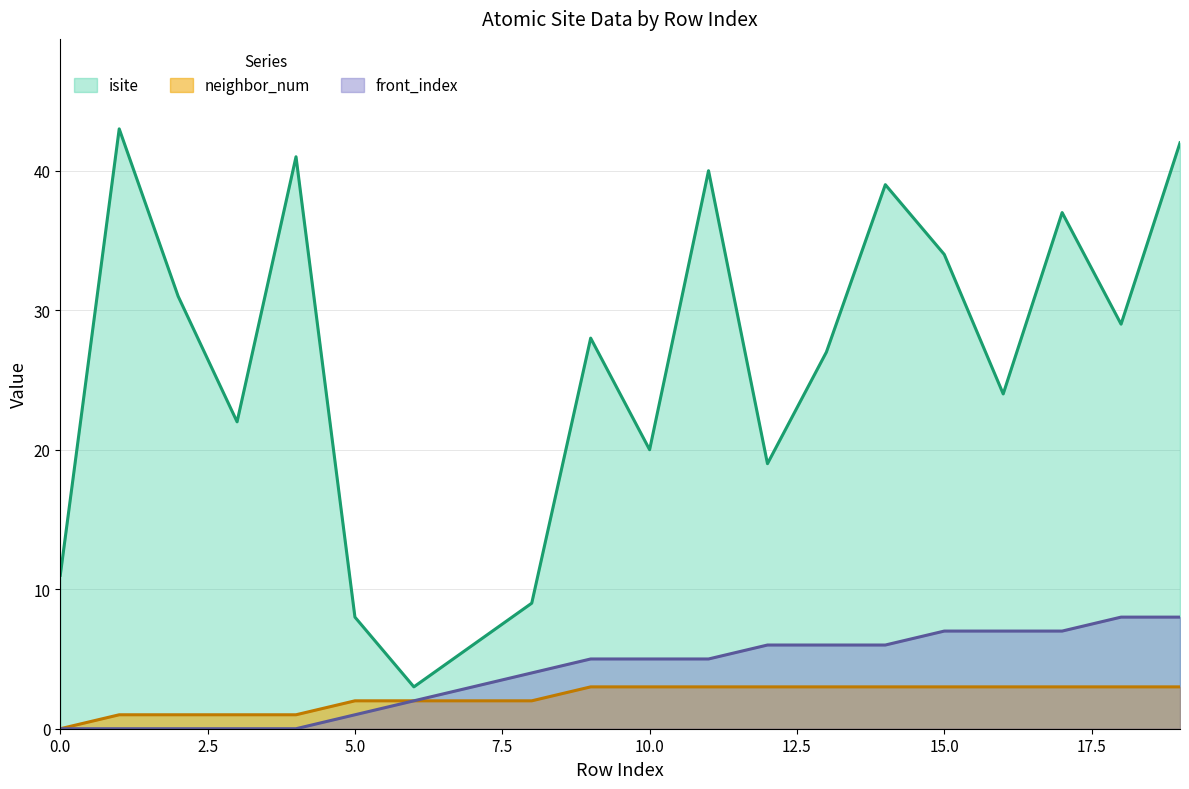

What is the average value of the front_index series?

4